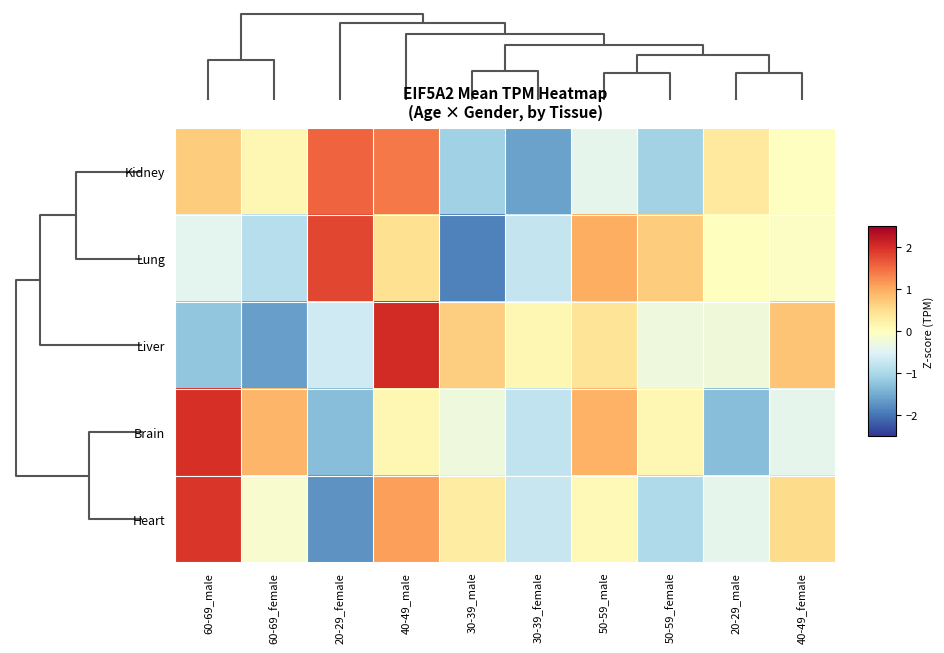

Which has a higher value, 60-69_male or 60-69_female?

60-69_male